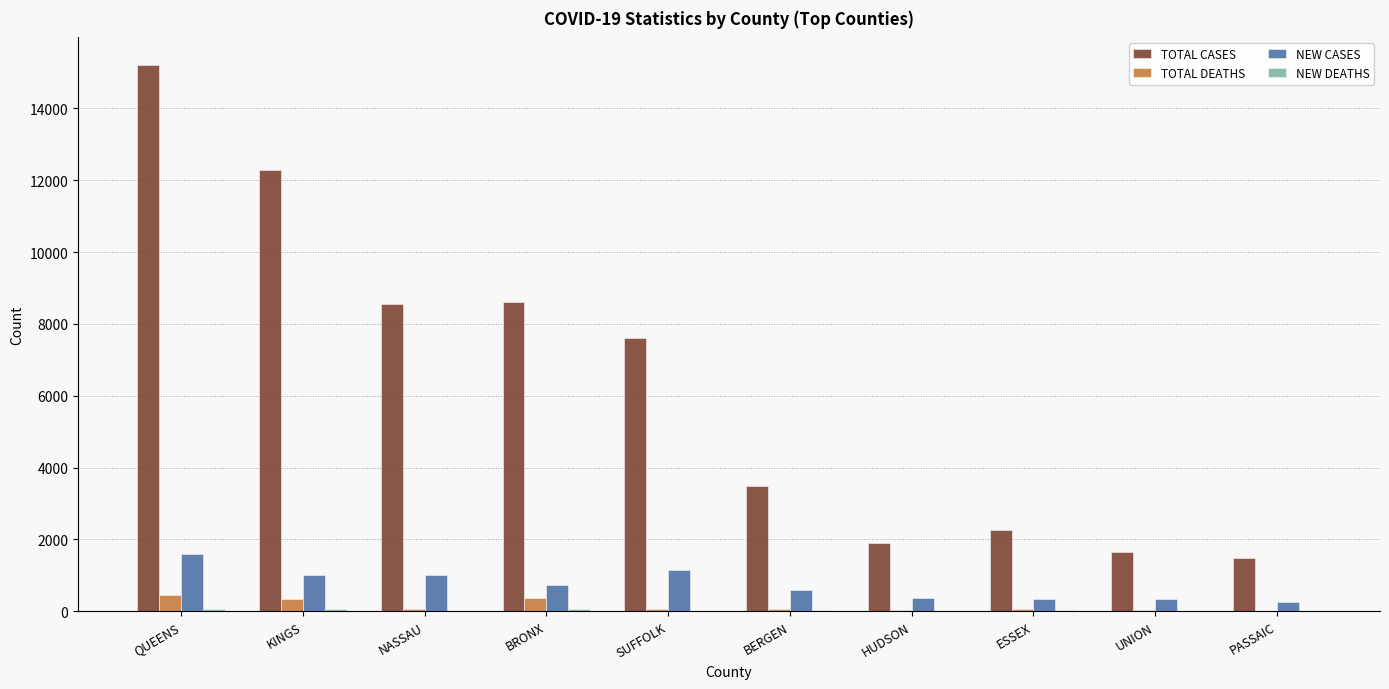

Which label corresponds to the largest value in the chart?

QUEENS